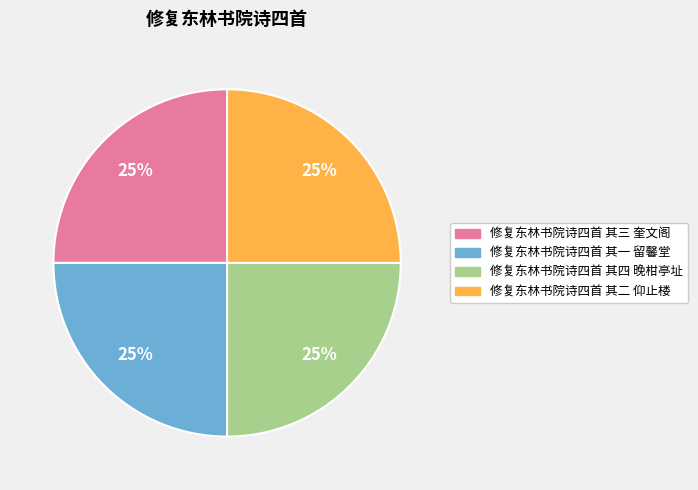

Approximately how many times larger is the value at 修复东林书院诗四首 其四 晚柑亭址 compared to 修复东林书院诗四首 其三 奎文阁?

1.0